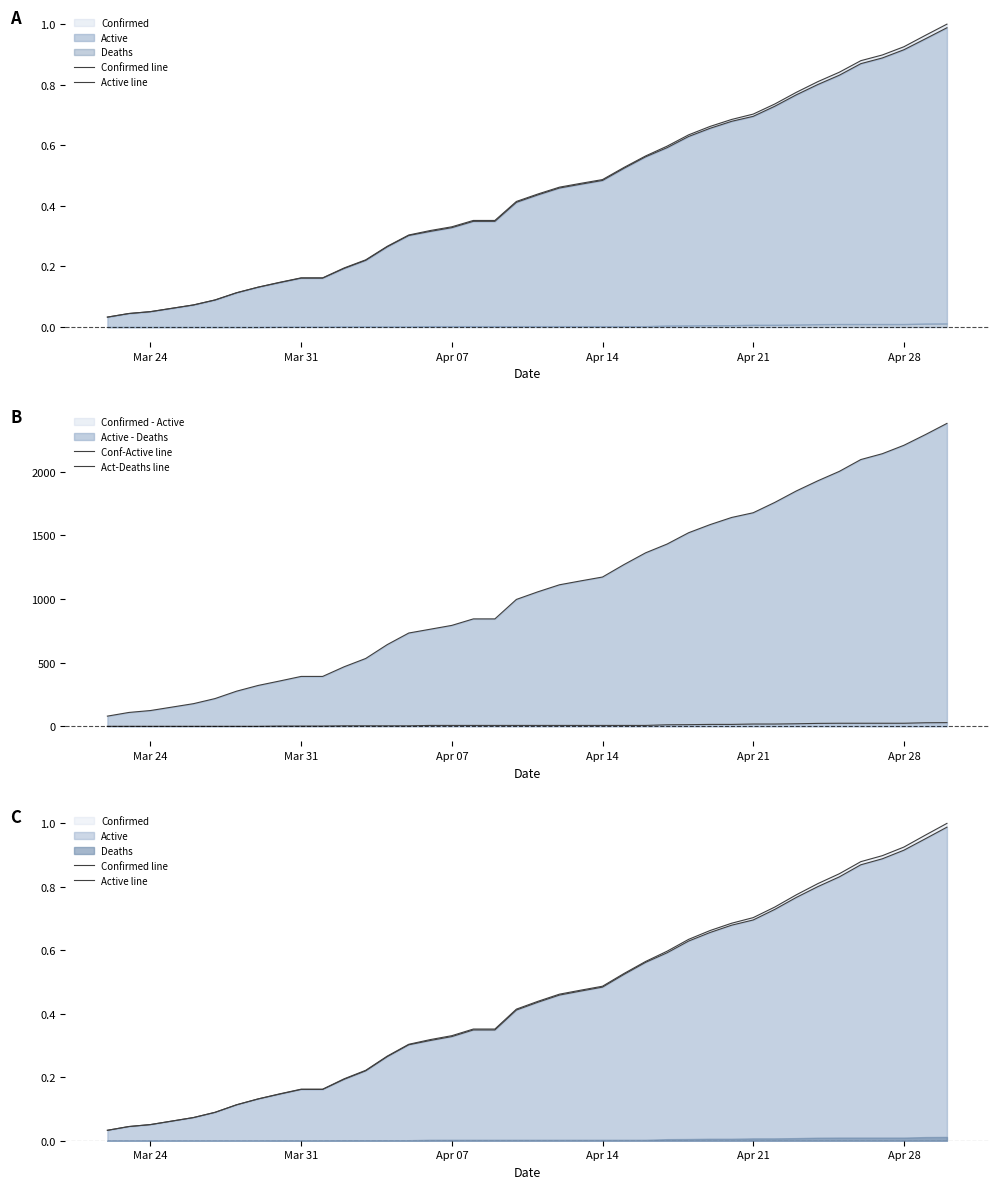

True or false: Confirmed line and Conf-Active line intersect in this chart.

True